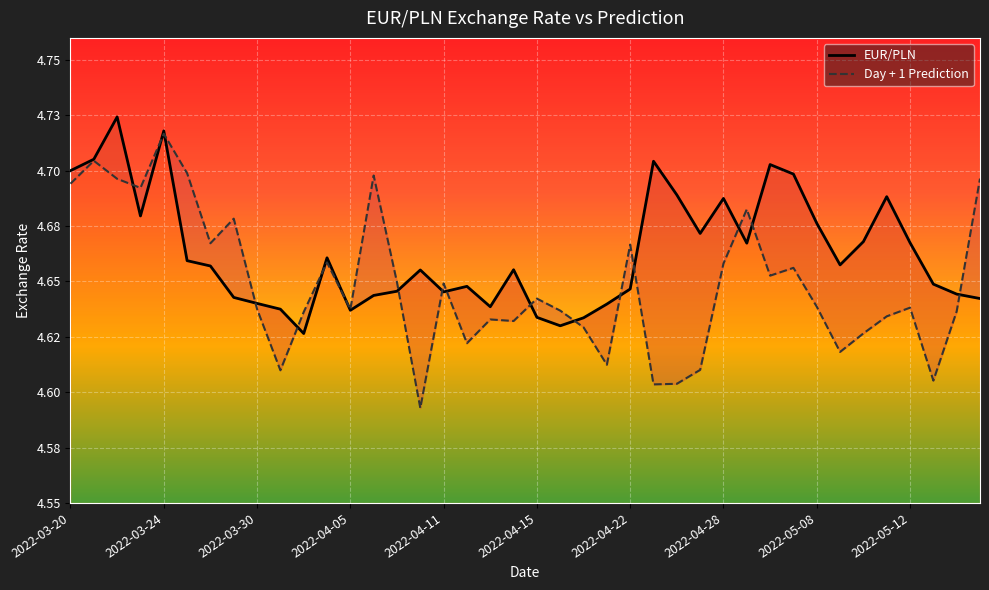

How many distinct data groups are displayed?

2